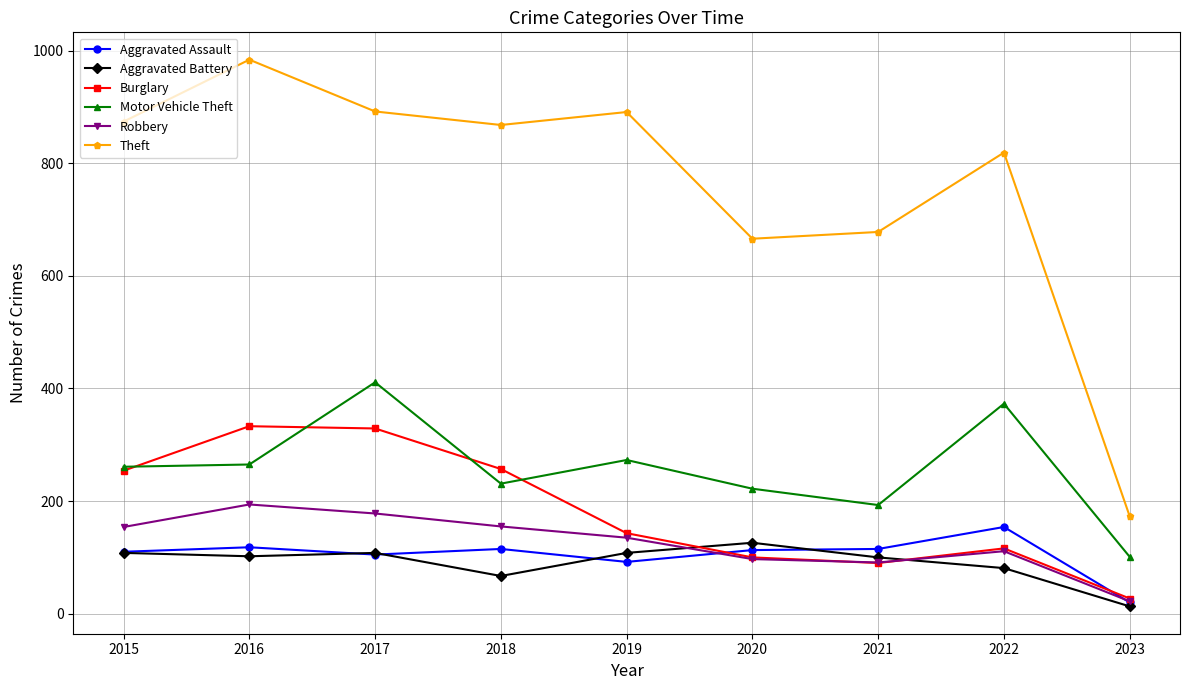

What is the greatest value displayed?

984